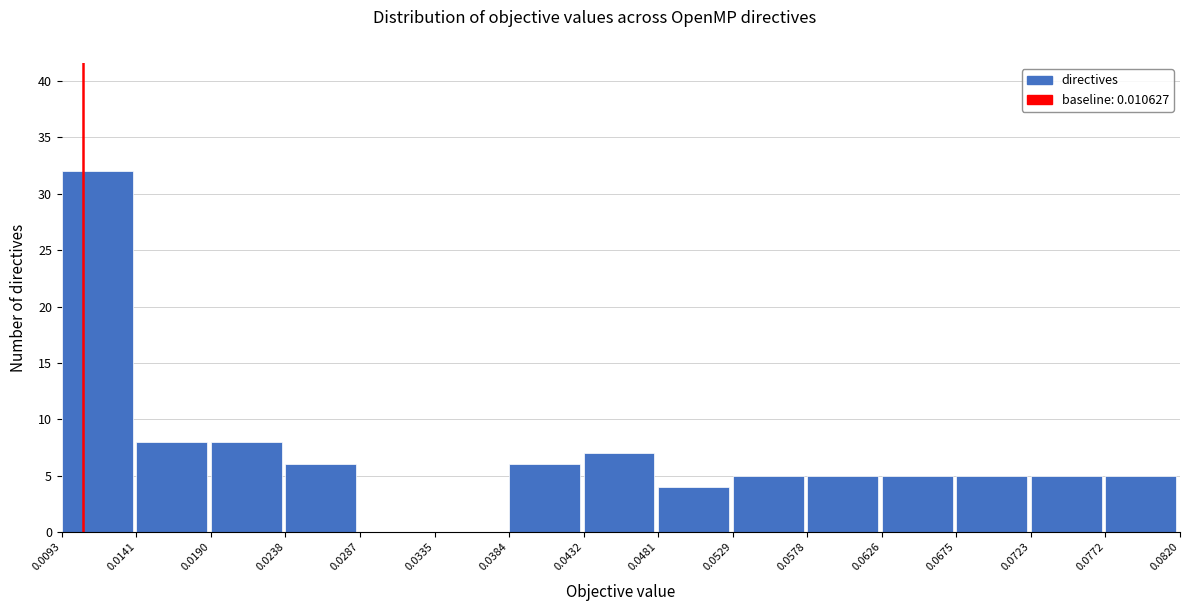

Reading left to right, list every bar in this chart as the range it spans on the x-axis followed by its height. The values are not printed on the chart, so give them approximately, as read against the axis.

0.0093 to 0.0141: 32
0.0141 to 0.0190: 8
0.0190 to 0.0238: 8
0.0238 to 0.0287: 6
0.0287 to 0.0335: 0
0.0335 to 0.0384: 0
0.0384 to 0.0432: 6
0.0432 to 0.0481: 7
0.0481 to 0.0529: 4
0.0529 to 0.0578: 5
0.0578 to 0.0626: 5
0.0626 to 0.0675: 5
0.0675 to 0.0723: 5
0.0723 to 0.0772: 5
0.0772 to 0.0820: 5